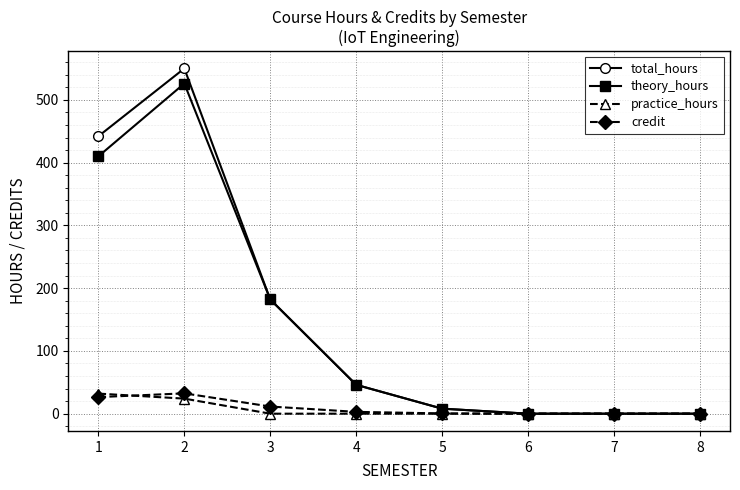

What is the maximum value shown in the chart?

550.0